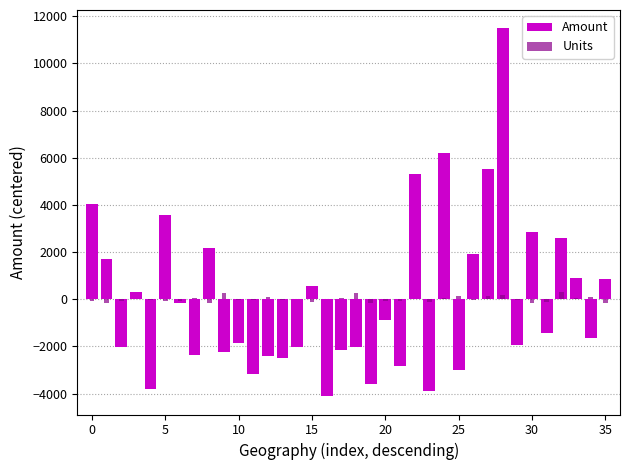

Which has a higher value, 13 or 10?

10